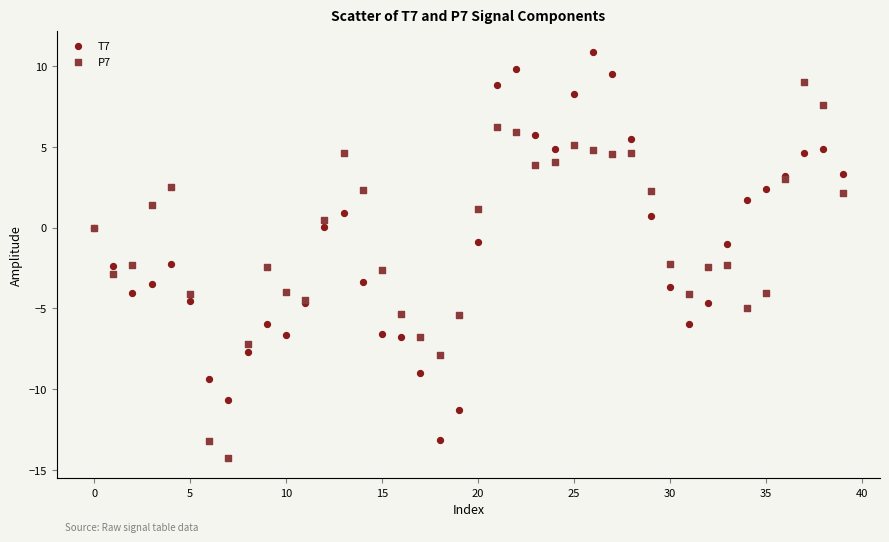

What are all the series names shown in the legend?

T7, P7